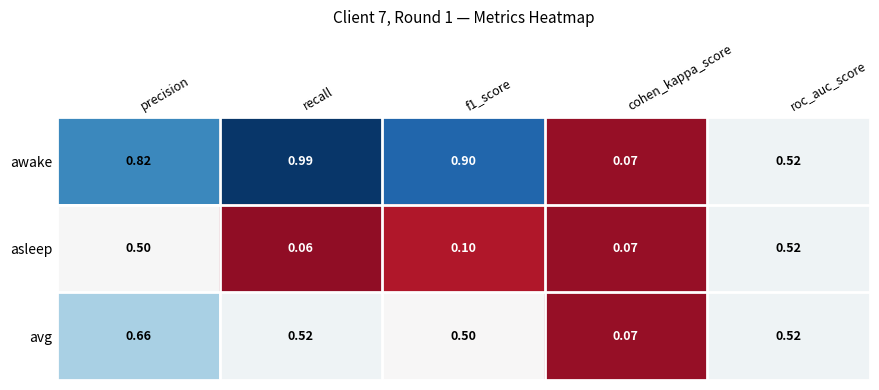

Which category has the lowest value in the avg series?

cohen_kappa_score